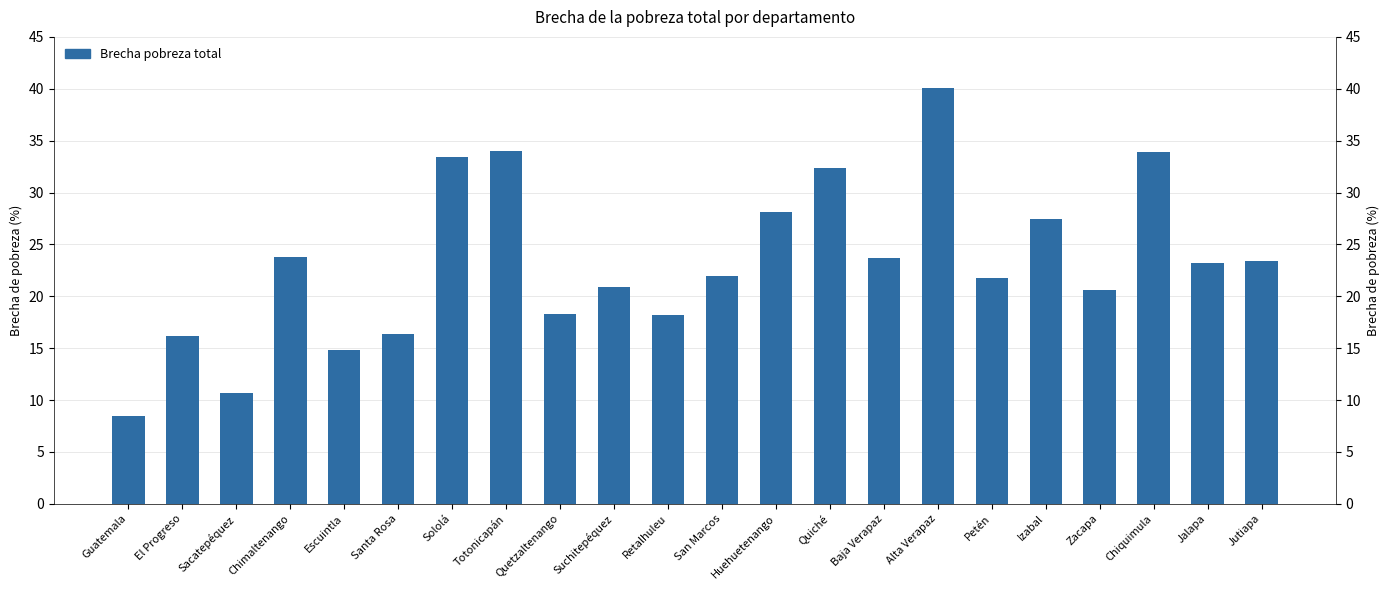

Does the chart contain stacked bars?

No